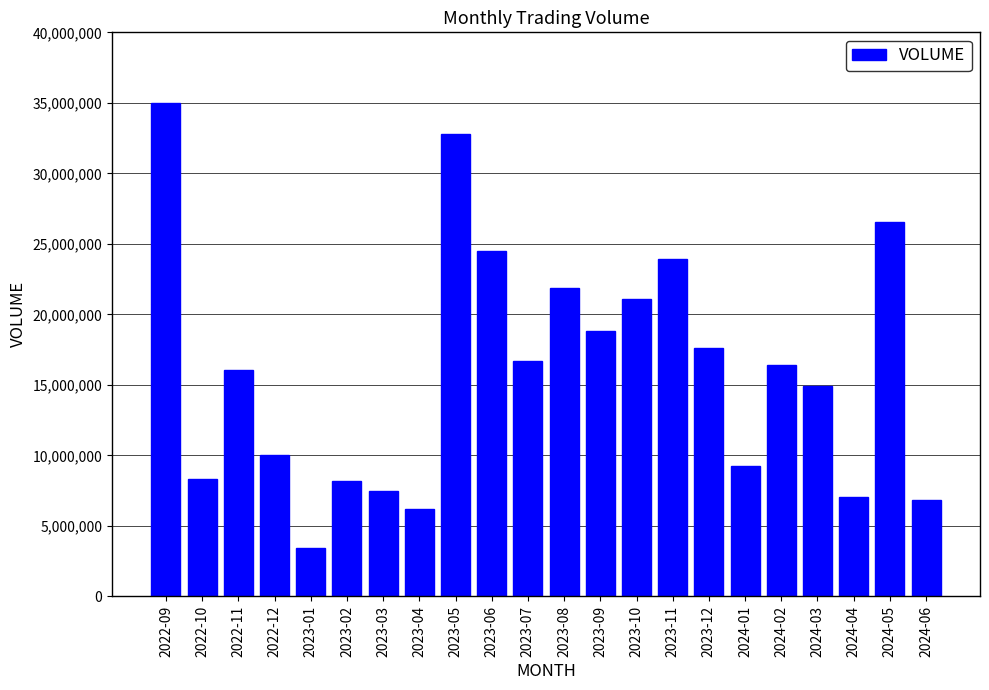

Is it true that the value at 2022-10 is 8332621?

True